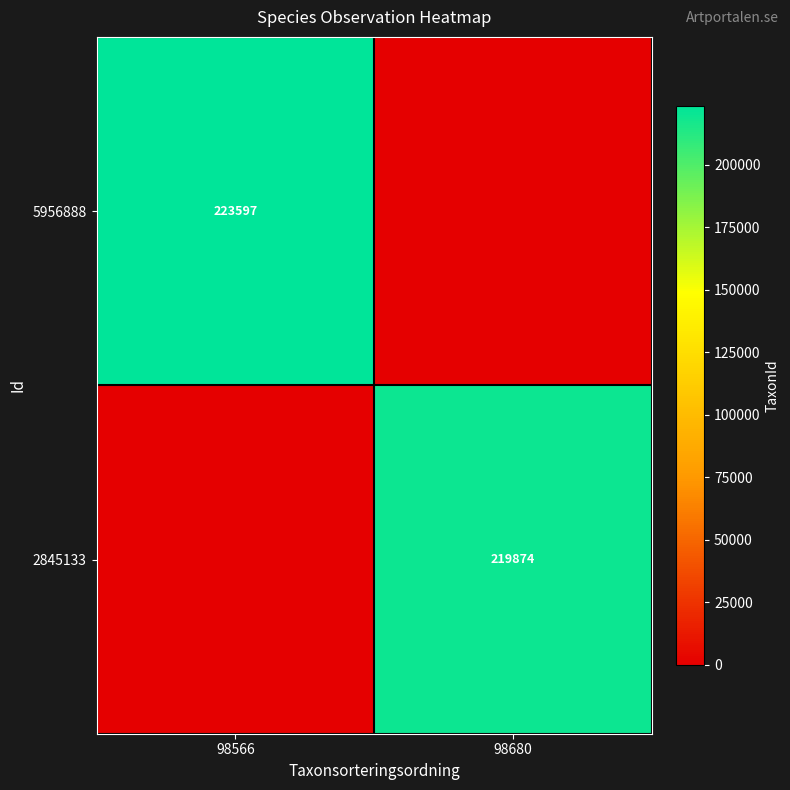

True or false: 5956888 has a value of 86966 at 98566.

False